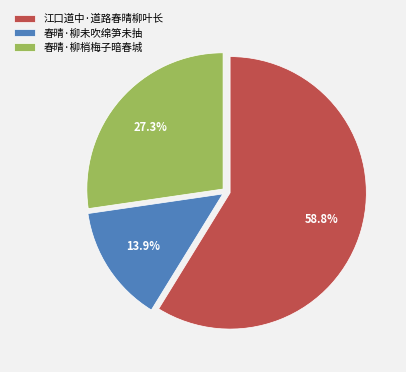

To the nearest percent, what percentage of the pie is 春晴·柳梢梅子暗春城?

27%